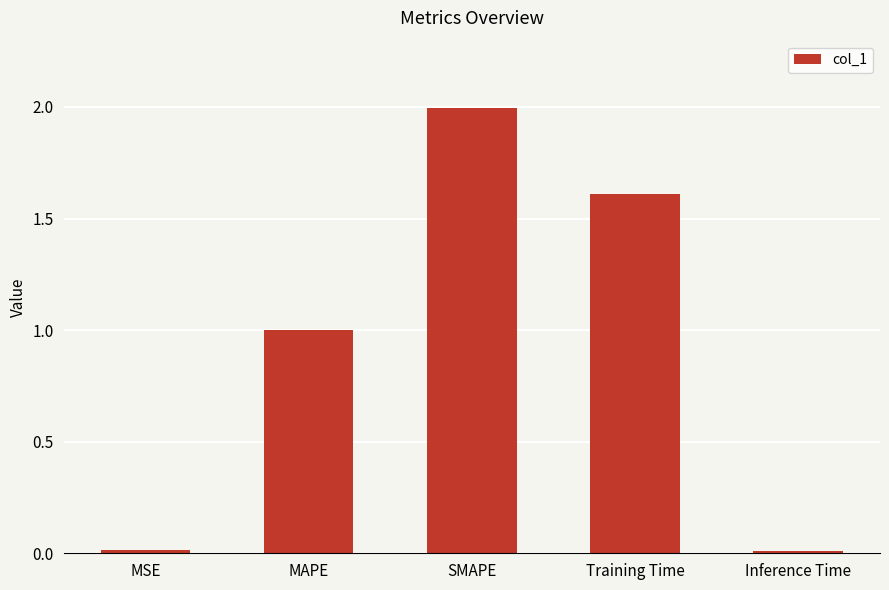

The value at Inference Time is 0.0. True or false?

True